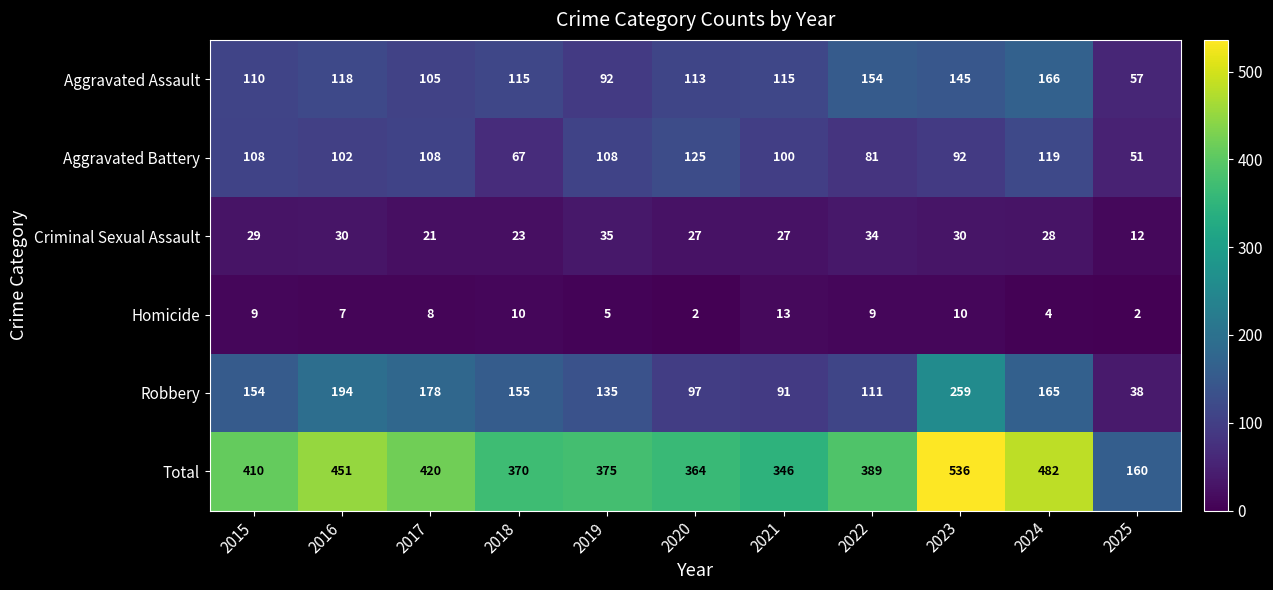

How many values in the Homicide series are below 8?

5